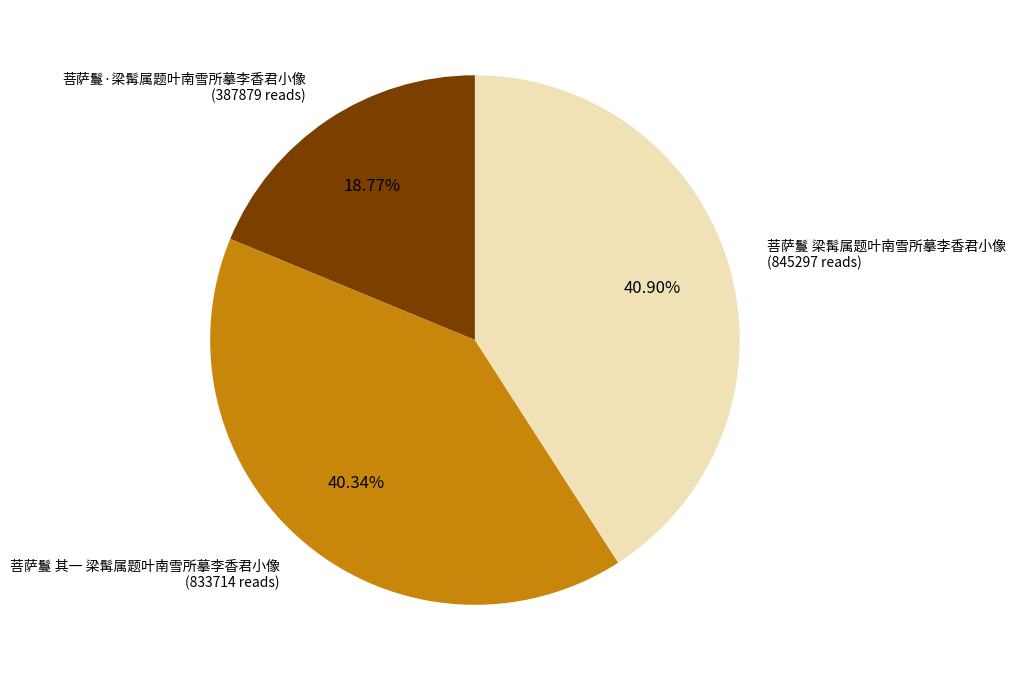

Which slice is the smallest?

菩萨鬘·梁髯属题叶南雪所摹李香君小像